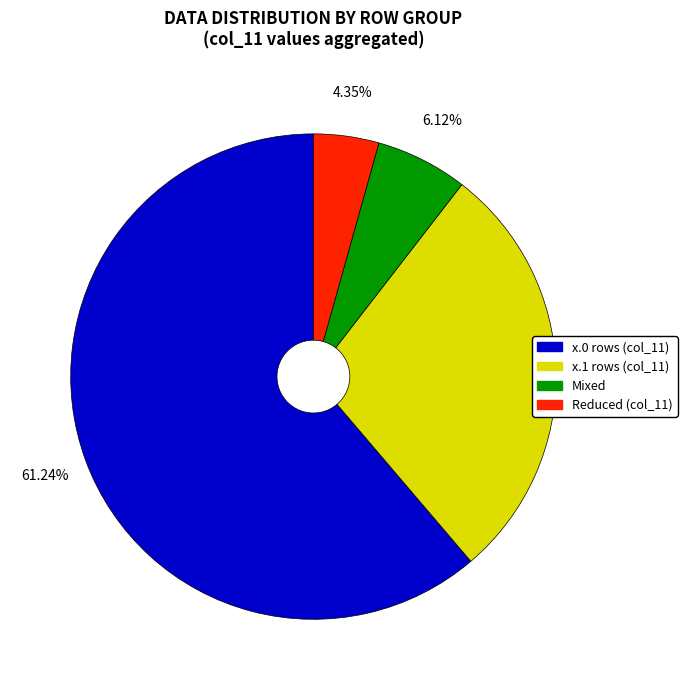

Do x.1 rows (col_11) and Mixed together represent more than half of the pie?

No